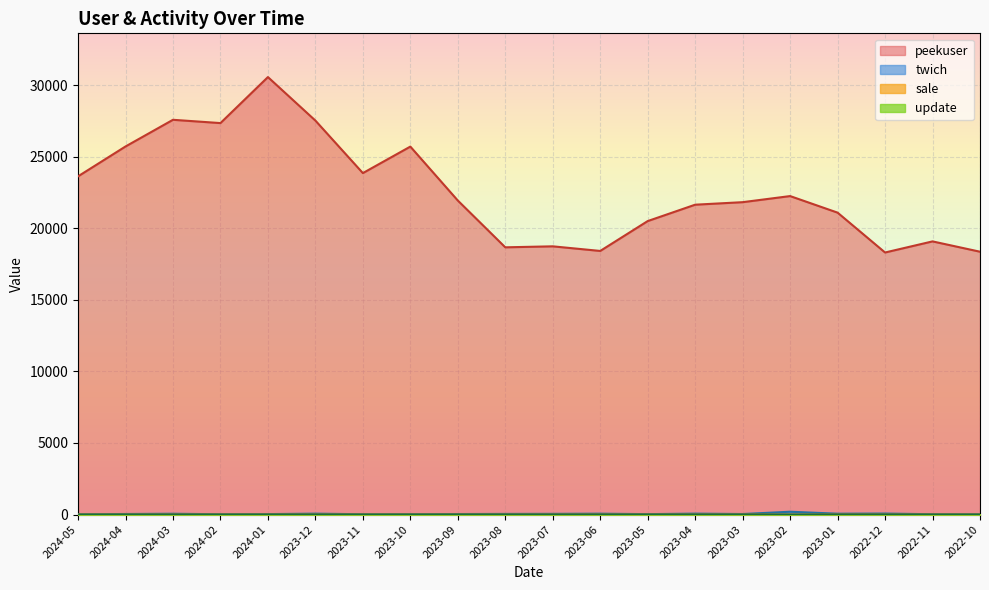

True or false: update has more than 1 points higher than both neighbors.

False